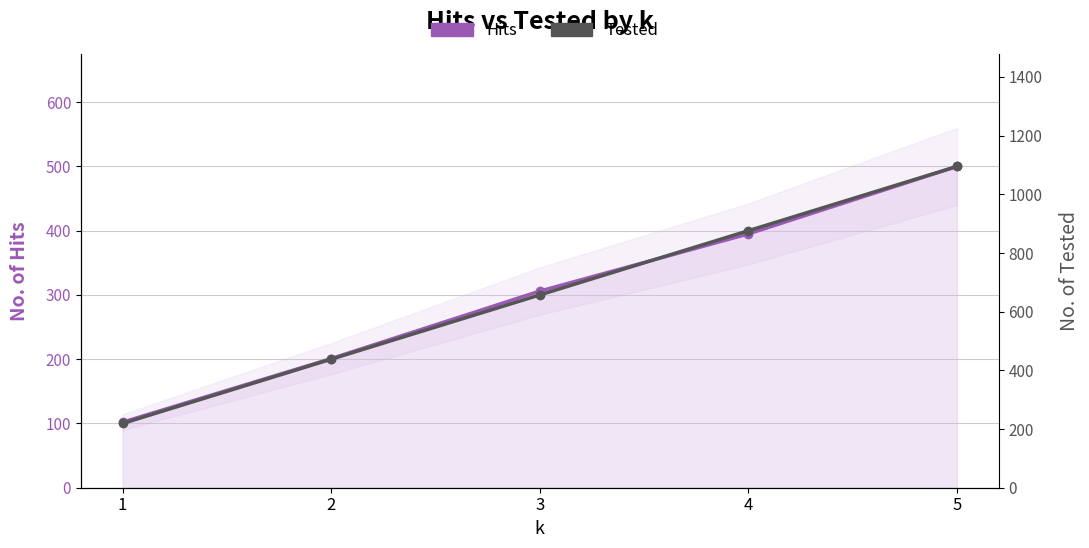

The value of Hits at 3 is 111. True or false?

False